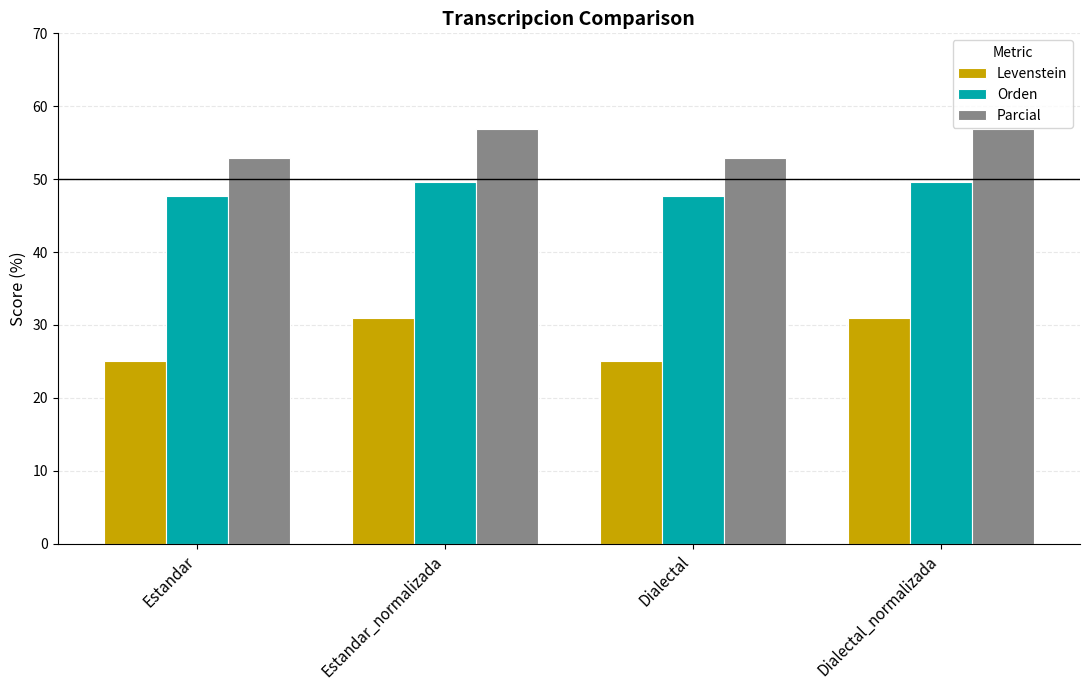

At how many categories does at least one series exceed 44?

4